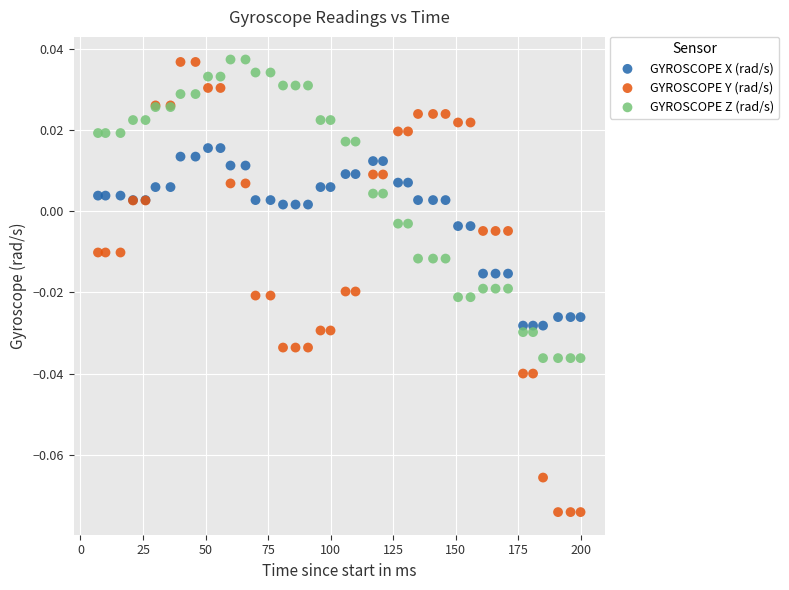

Which series contains the lowest Y value?

GYROSCOPE Y (rad/s)